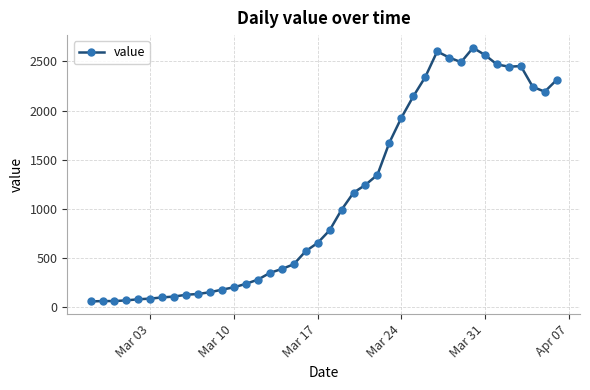

What is the greatest value displayed?

2639